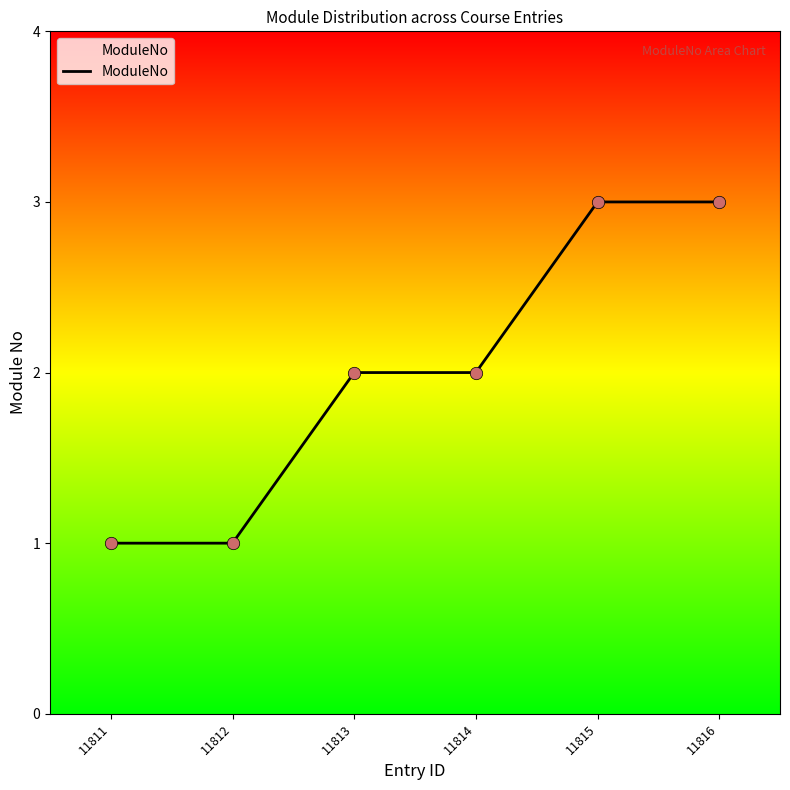

Between 11815 and 11811, which is larger?

11815